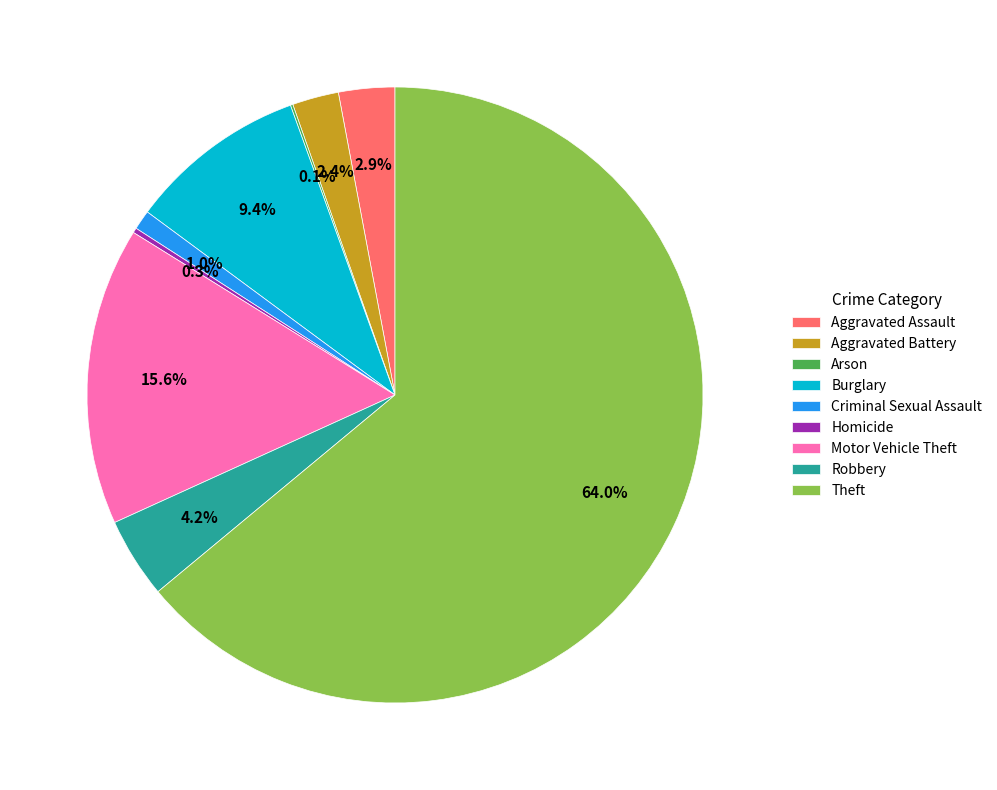

To the nearest percent, what is the difference between the Robbery and Motor Vehicle Theft slice percentages?

11%